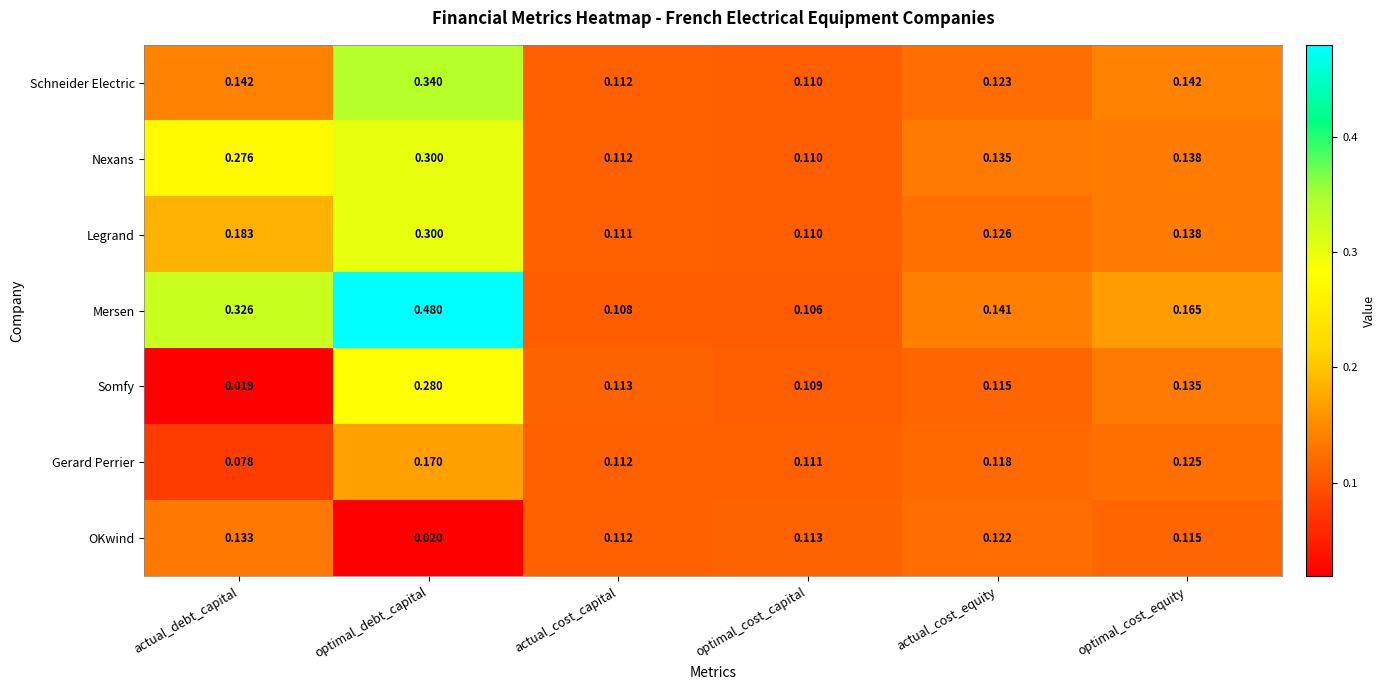

Is the value of OKwind at actual_cost_equity greater than the value of Legrand at actual_cost_equity?

No